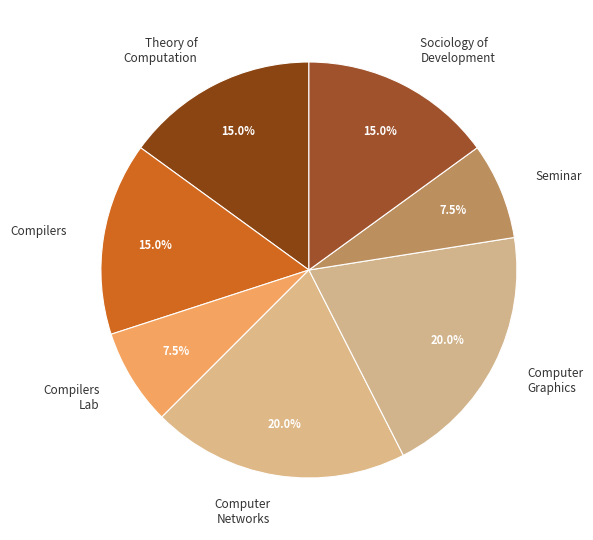

What portion of the pie excludes Seminar?

92.5%